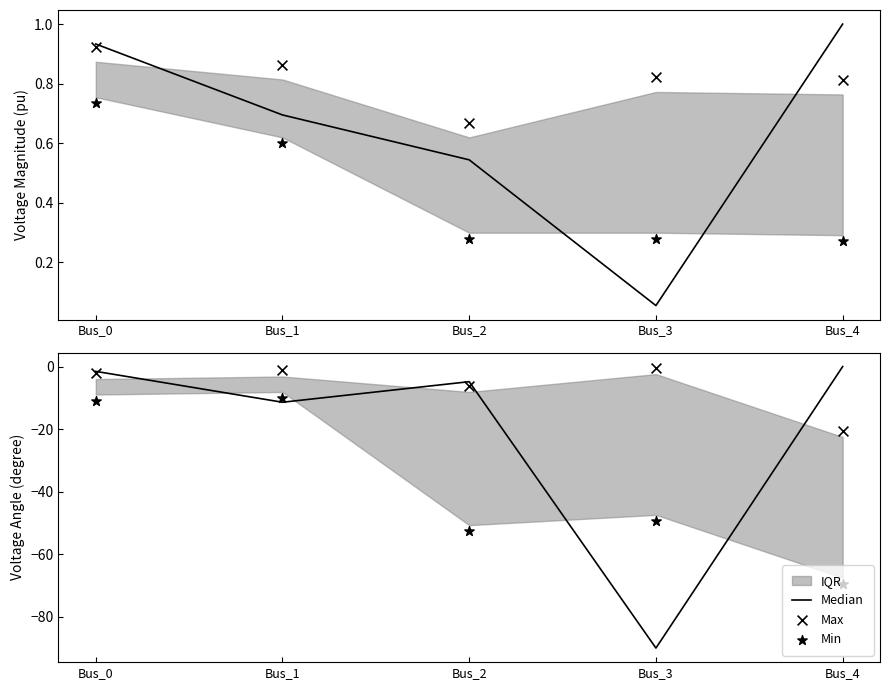

Which series contains the lowest Y value?

Median